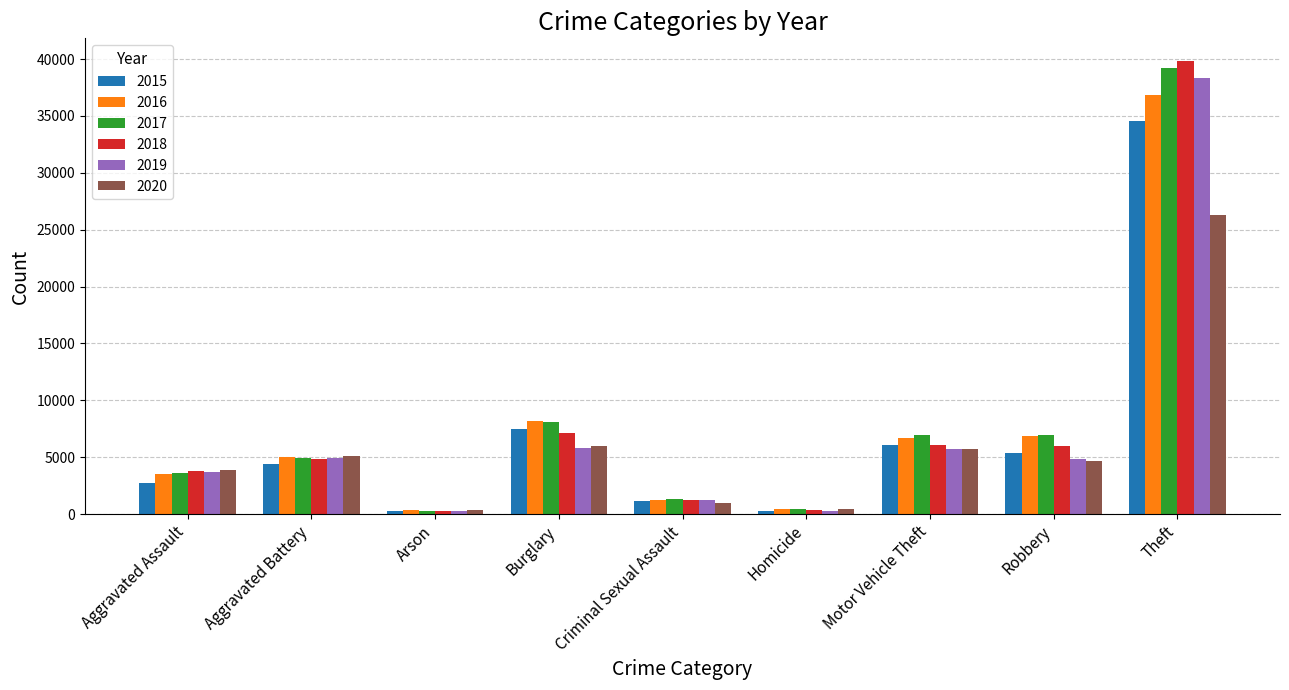

What is the maximum value for 2019?

38306